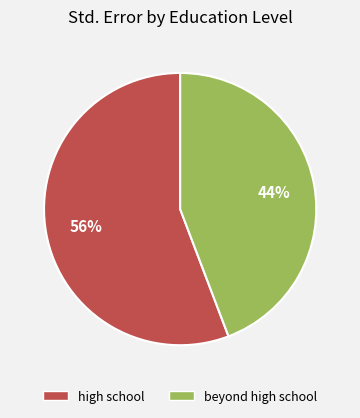

How many segments does this pie chart have?

2